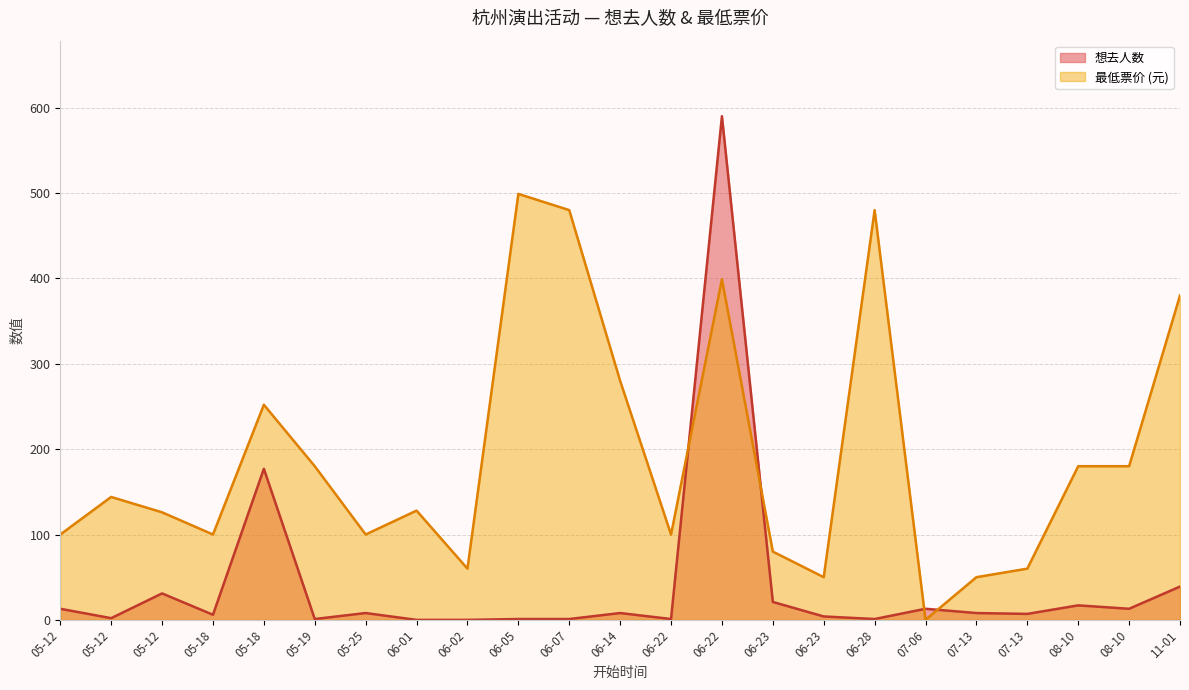

Which label corresponds to the largest value in the chart?

06-22